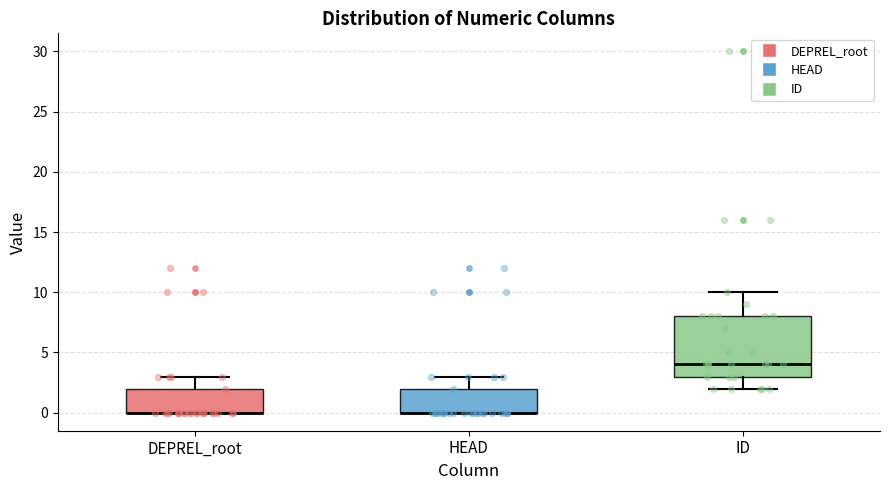

Reading left to right, transcribe this box plot: for each box, give where its median line is, the range the box spans, and where its two whiskers end, as read against the y-axis. The values are not printed on the chart, so give them approximately, as read against the axis.

DEPREL_root: median 0 (drawn on the box's lower edge), box 0 to 2, whiskers 0 to 3
HEAD: median 0 (drawn on the box's lower edge), box 0 to 2, whiskers 0 to 3
ID: median 4, box 3 to 8, whiskers 2 to 10